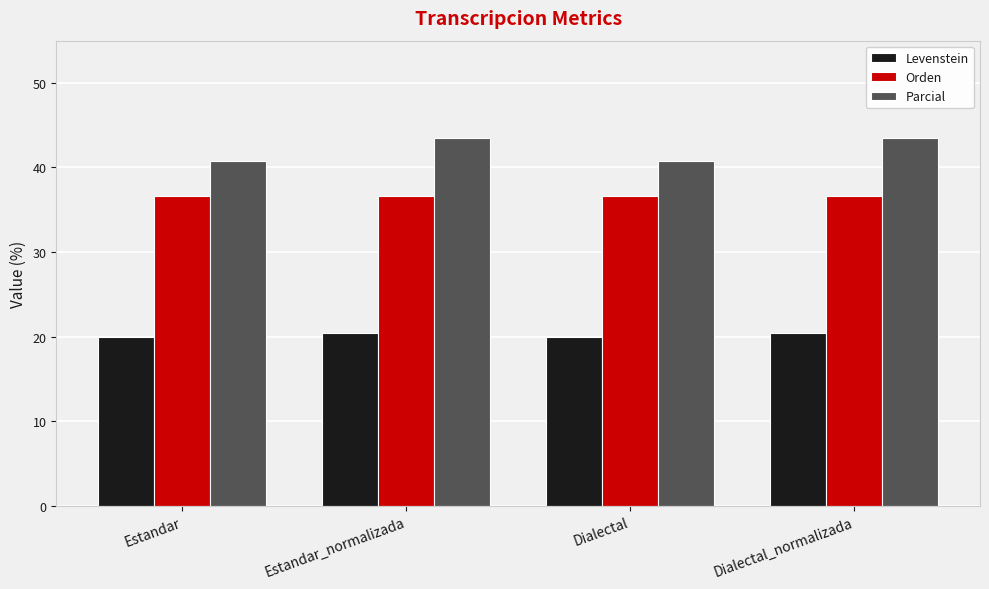

How many Parcial values are between 40 and 43?

2